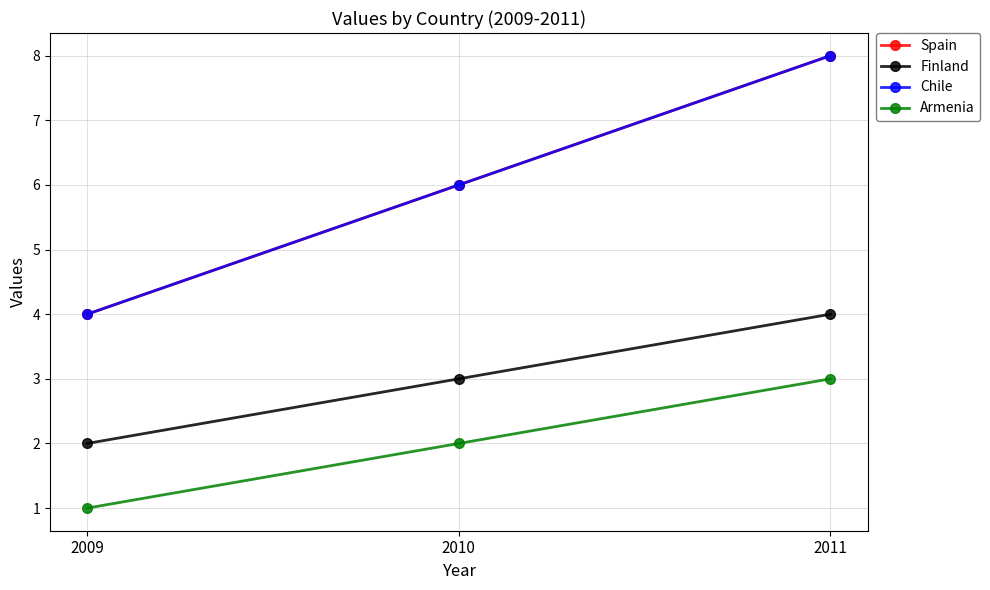

Is this an area chart (filled region under the line)?

No